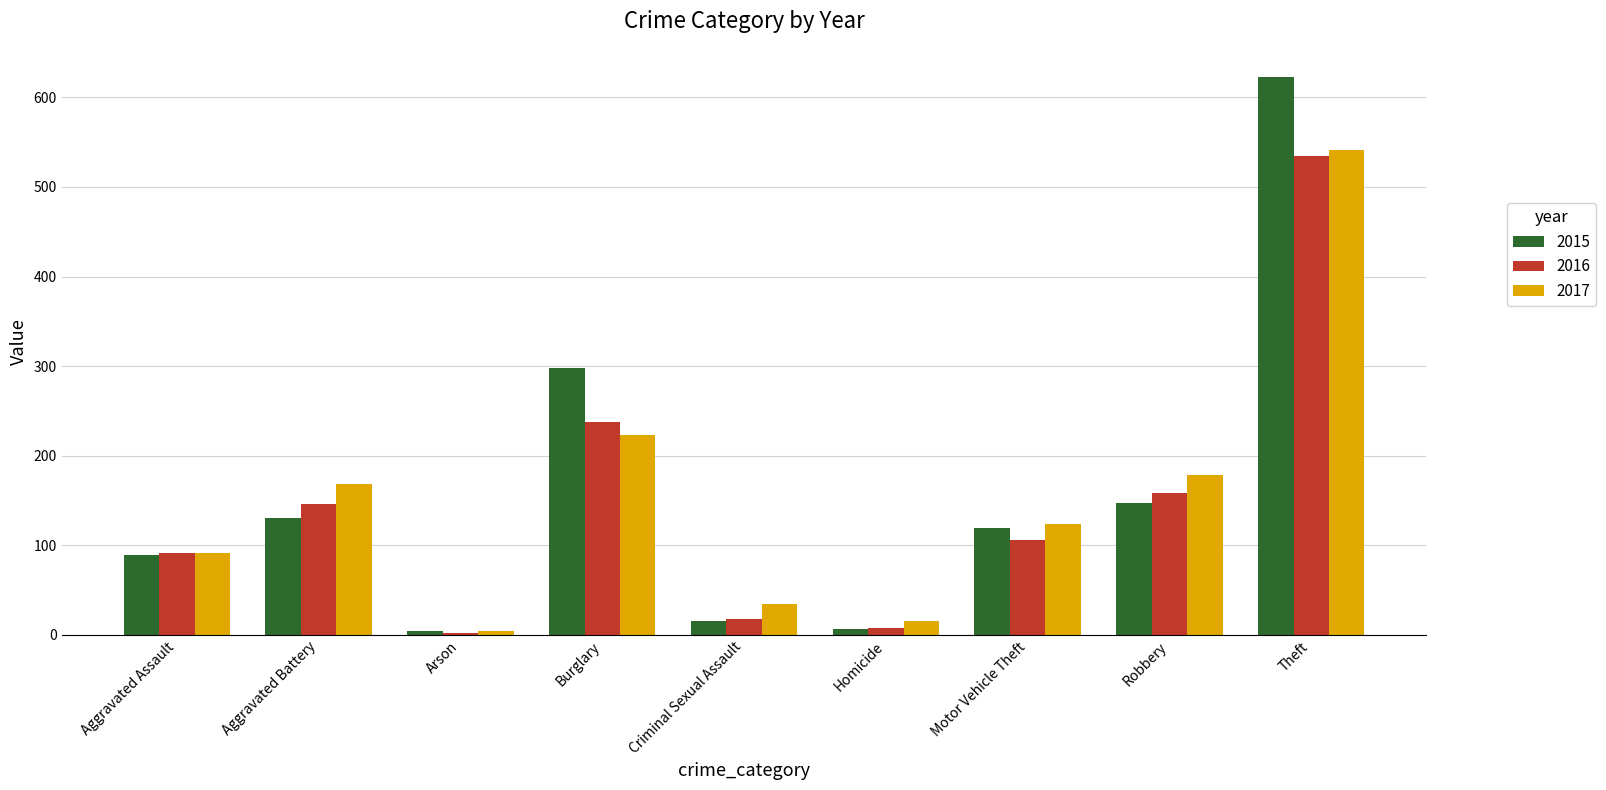

Which label corresponds to the largest value in the chart?

Theft